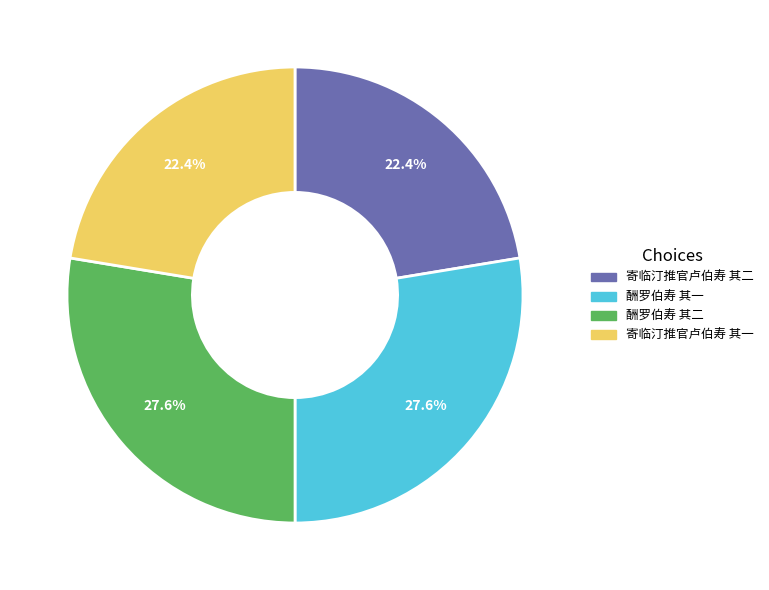

Which has a higher value, 寄临汀推官卢伯寿 其二 or 酬罗伯寿 其二?

酬罗伯寿 其二